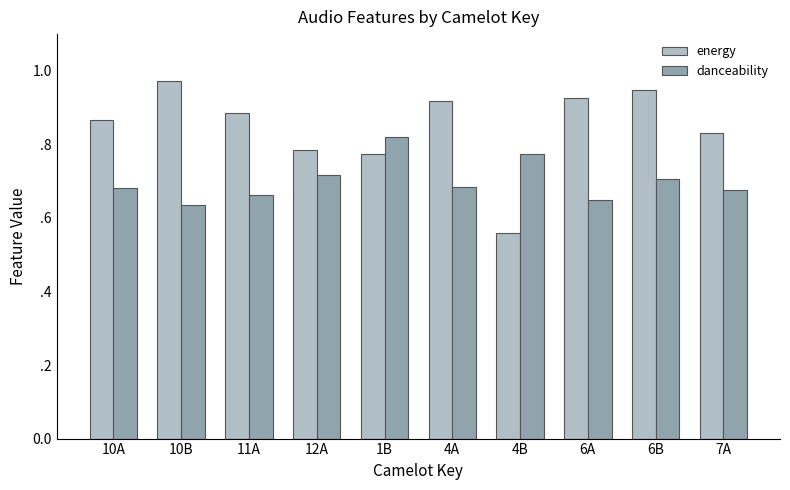

Are the bars grouped side by side (vs. stacked)?

Yes